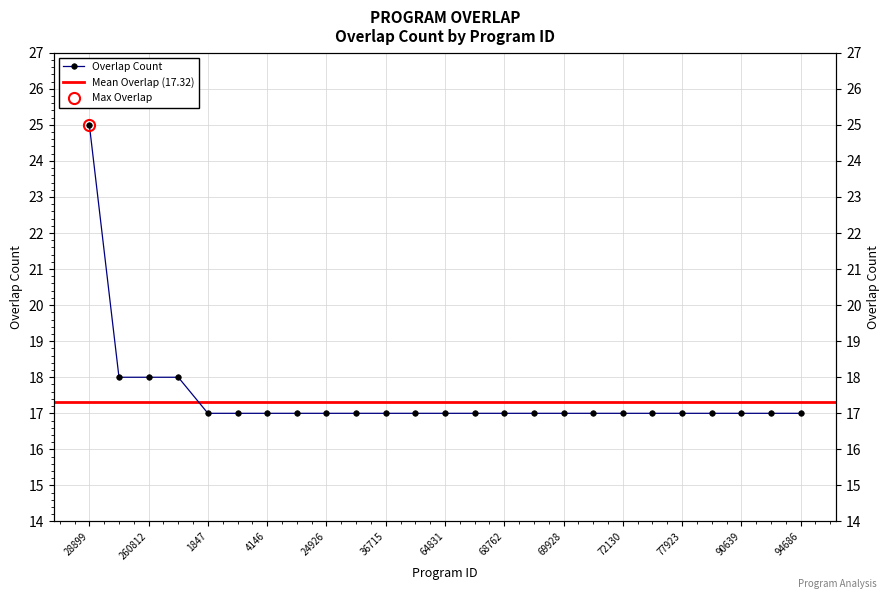

What is the greatest value displayed?

25